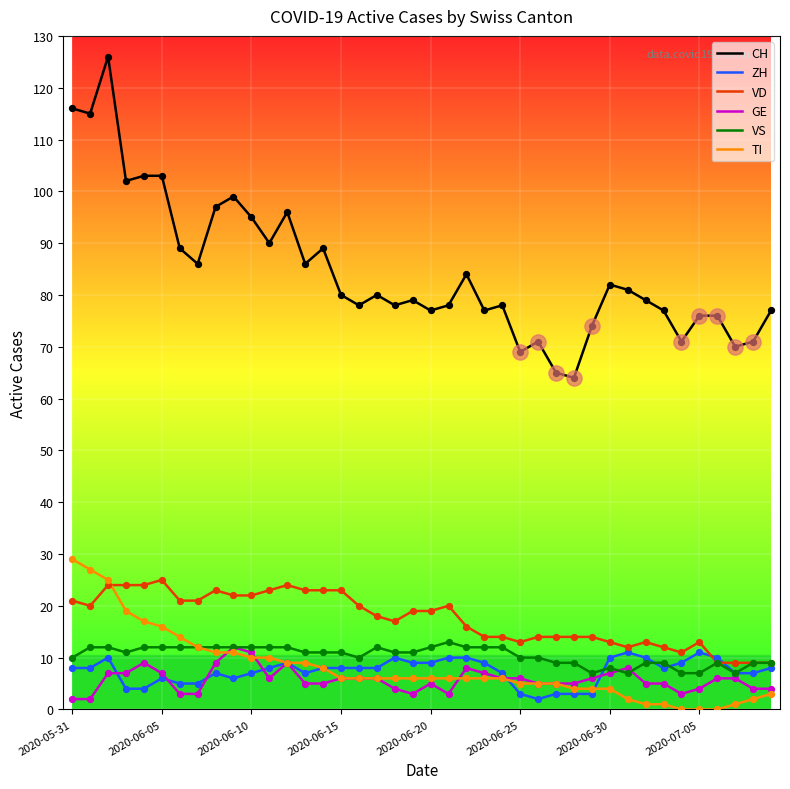

Which series has the largest total across all categories?

CH